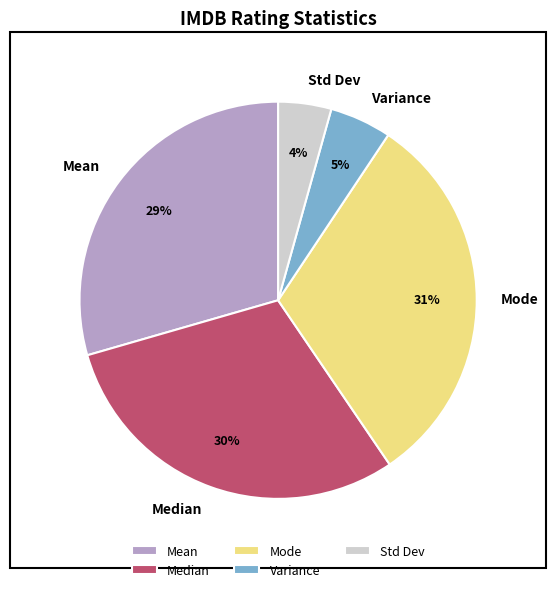

How many slices are in this pie chart?

5